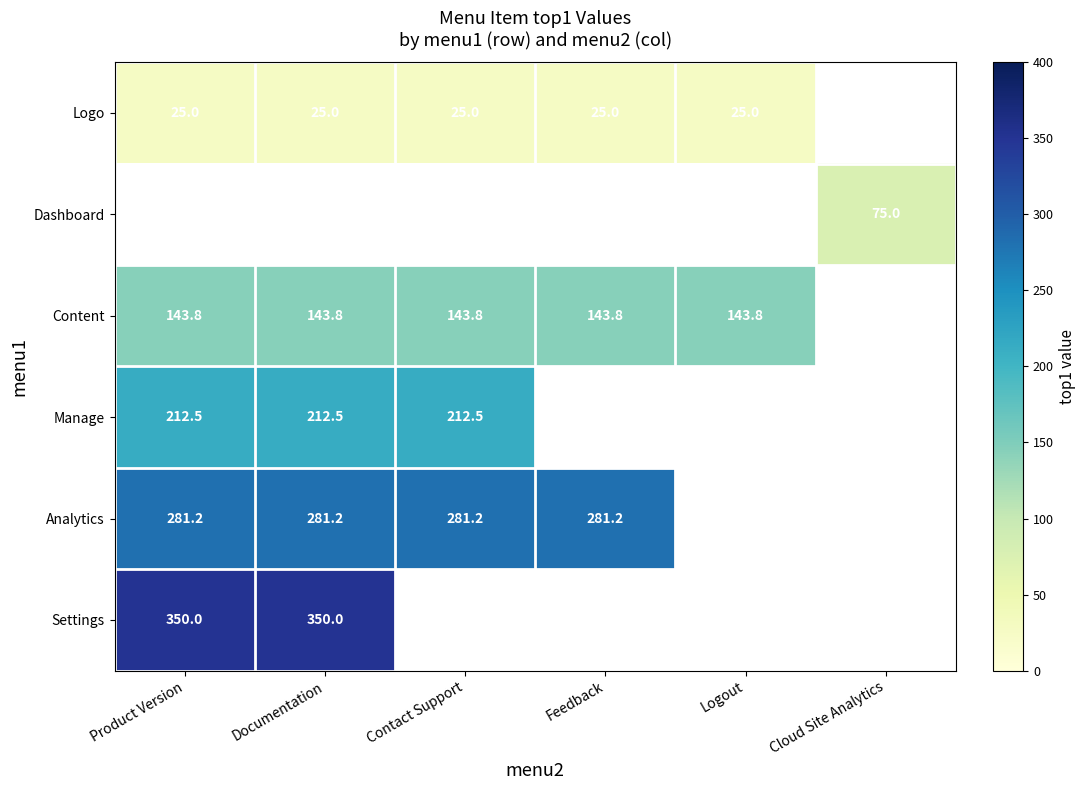

Is it true that Logo equals 33.2 at Documentation?

False